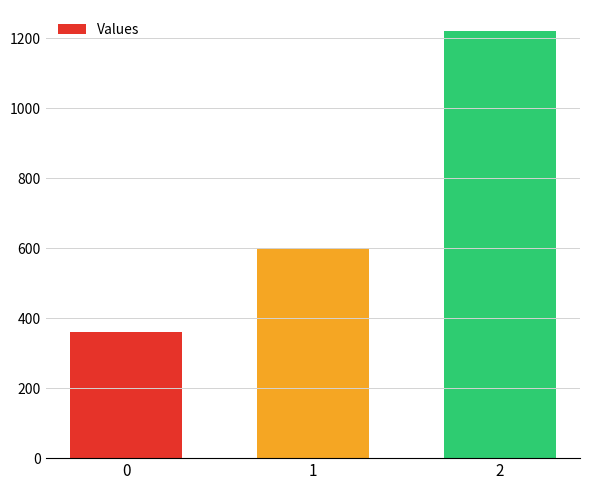

Which has a higher value, 0 or 1?

1